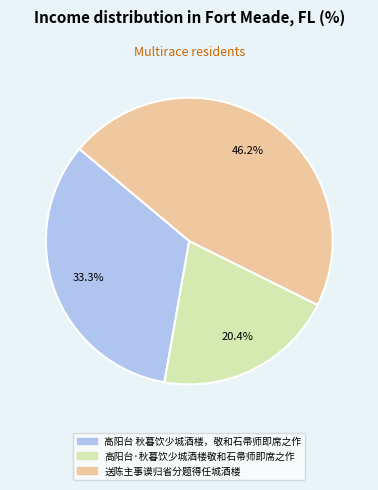

What is the ratio of the value at 高阳台·秋暮饮少城酒楼敬和石帚师即席之作 to the value at 送陈主事谟归省分题得任城酒楼?

0.4